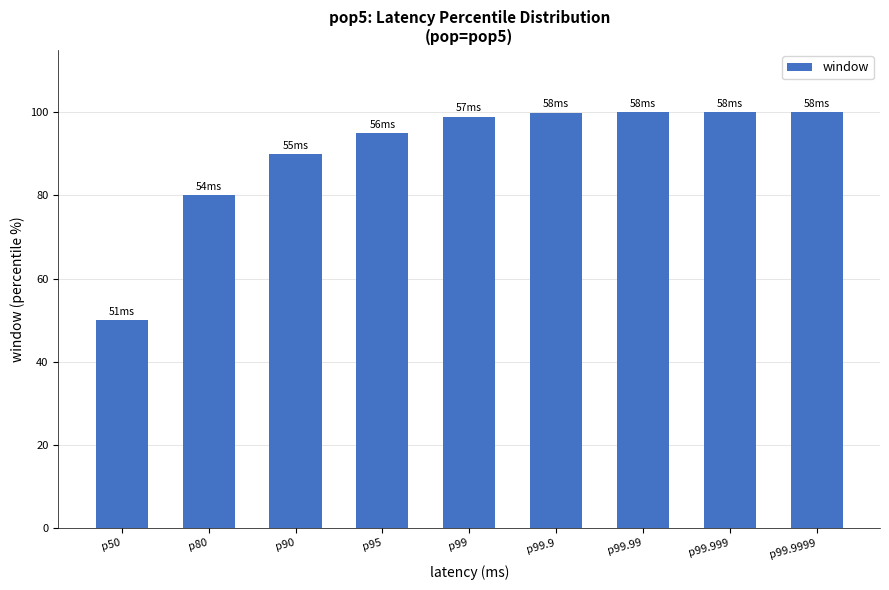

How many bars are there in total?

9